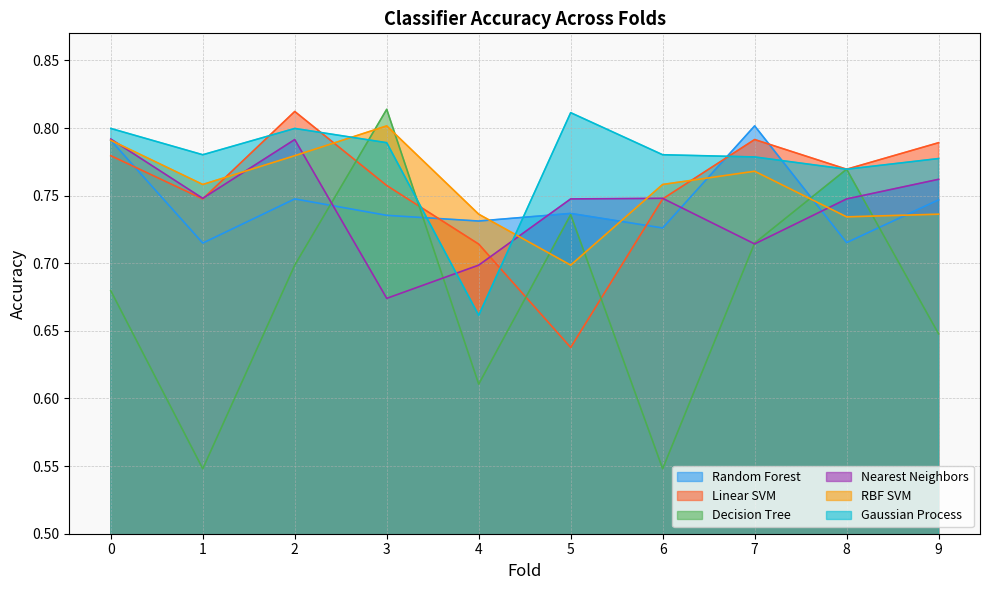

At which label is Nearest Neighbors closest to 0?

3